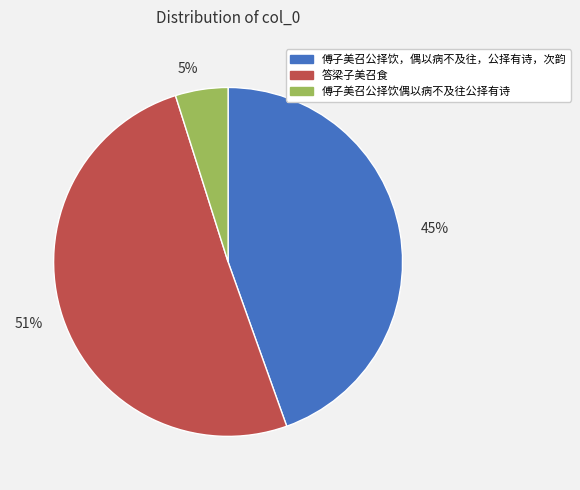

True or false: 51% accounts for 58% of the total.

False